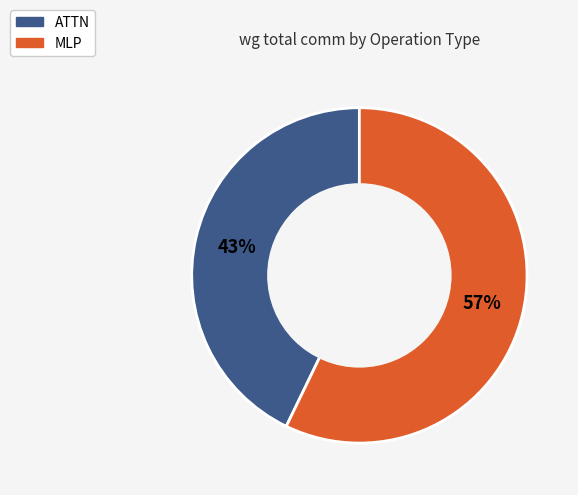

Combined, do ATTN and MLP account for over 50%?

Yes